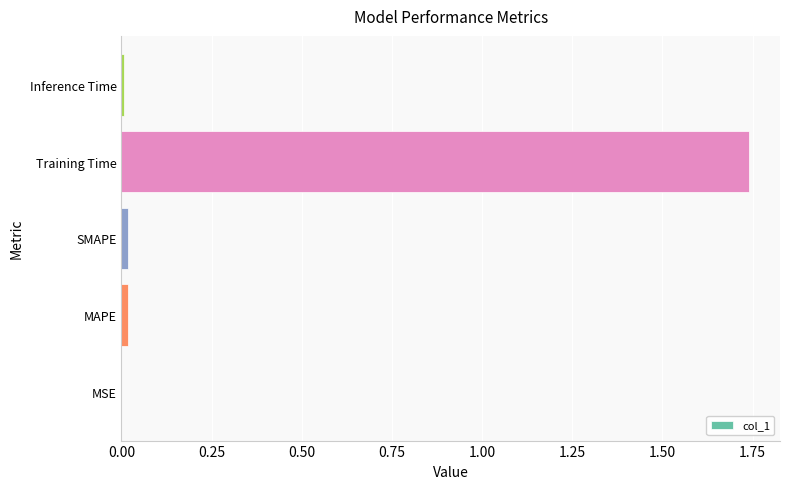

At which category does the chart reach its peak across all series?

Training Time